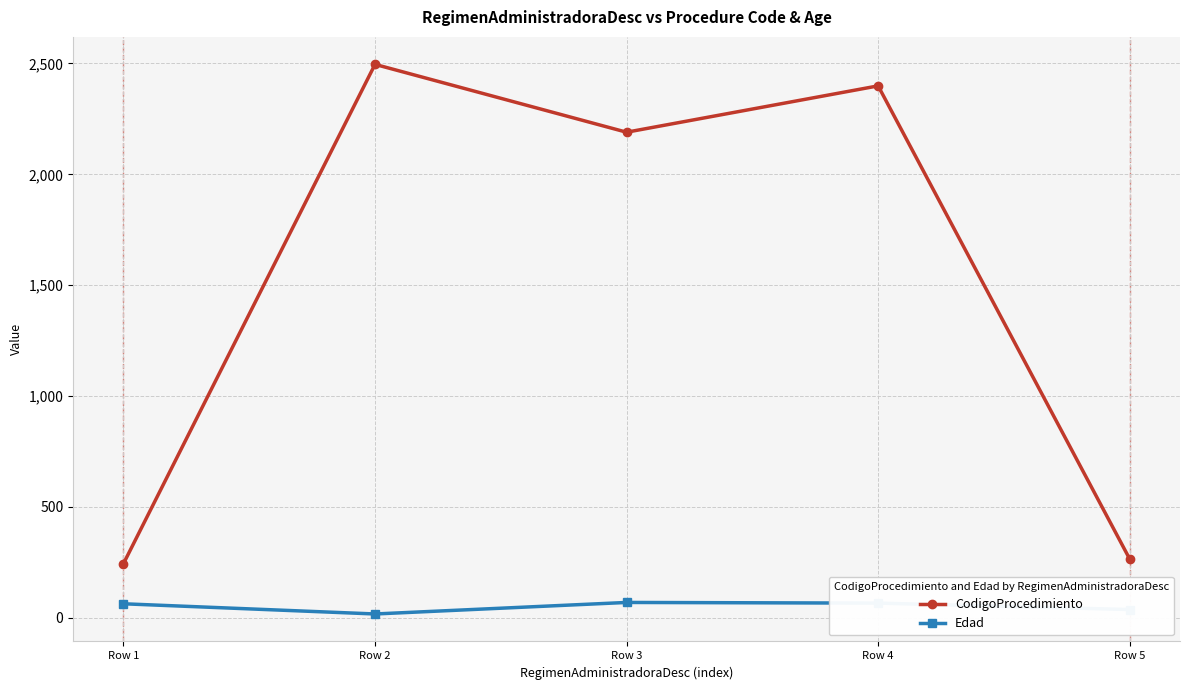

What is the average value of the Edad series?

50